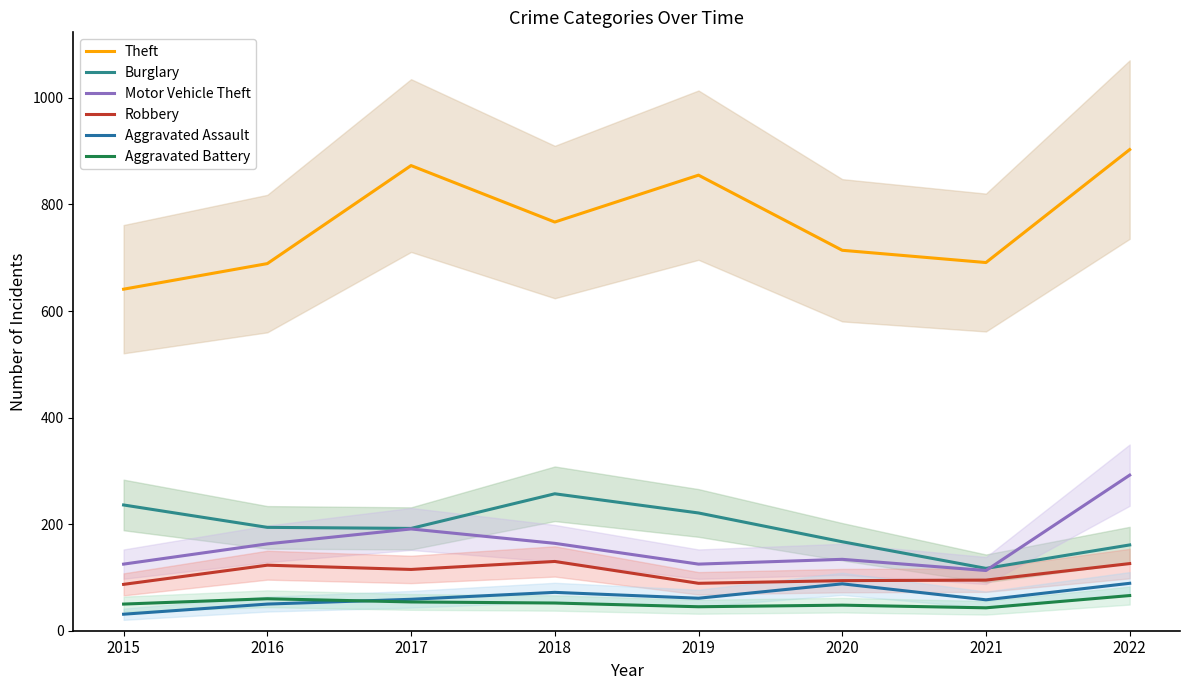

Is this an area chart (filled region under the line)?

No